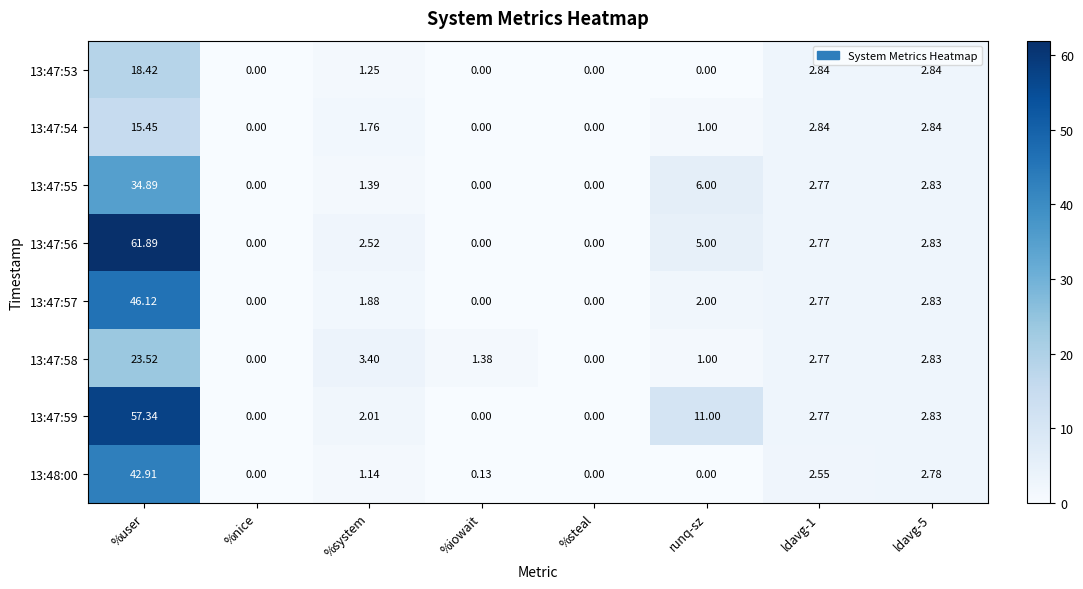

What is the spread (max minus min) of values at runq-sz?

11.0